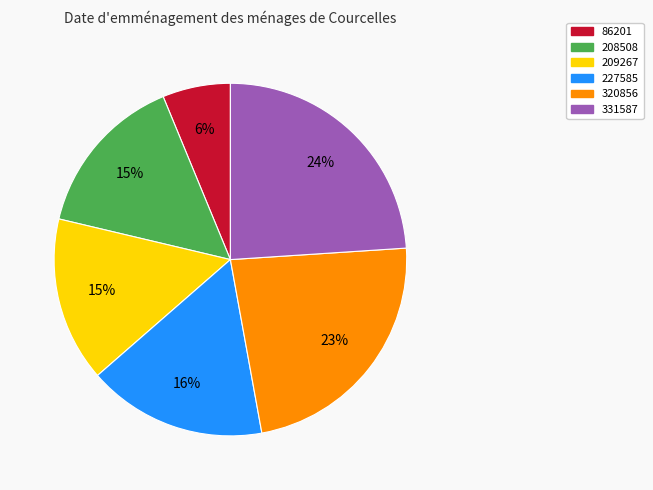

Between 86201 and 209267, which is larger?

209267